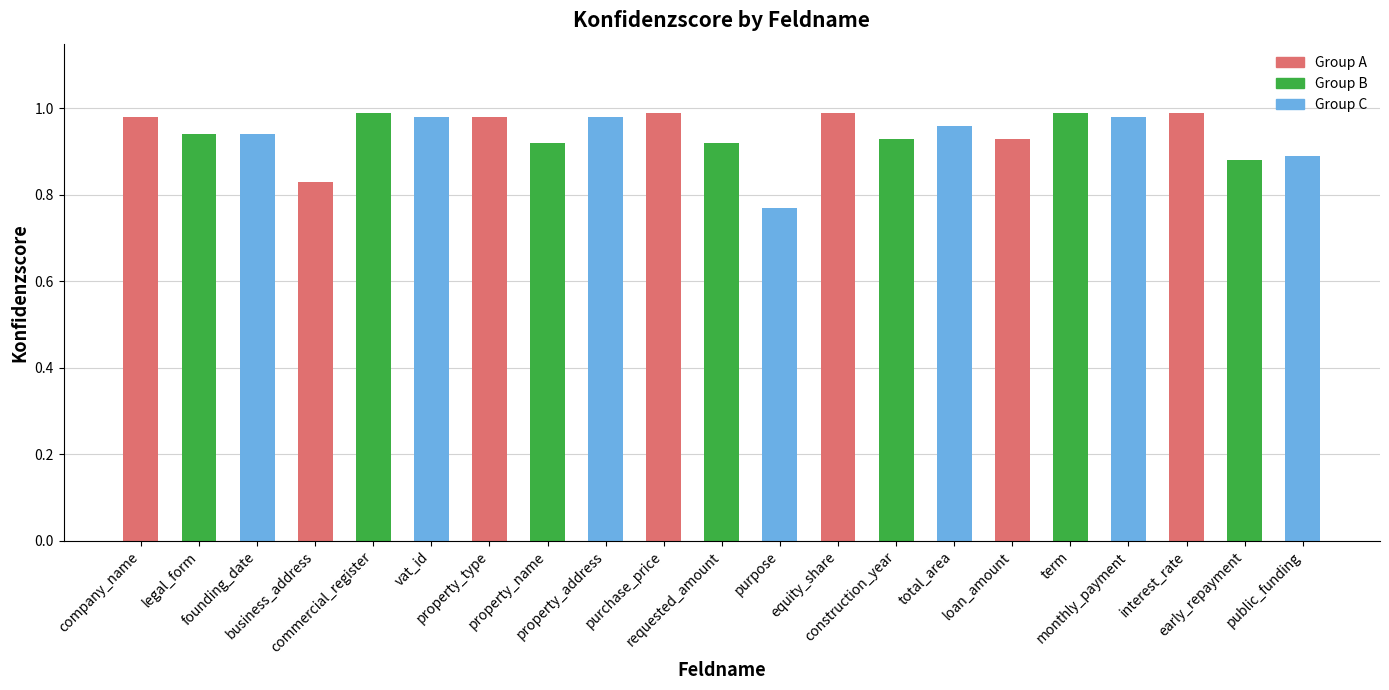

Does the chart contain any negative values?

No